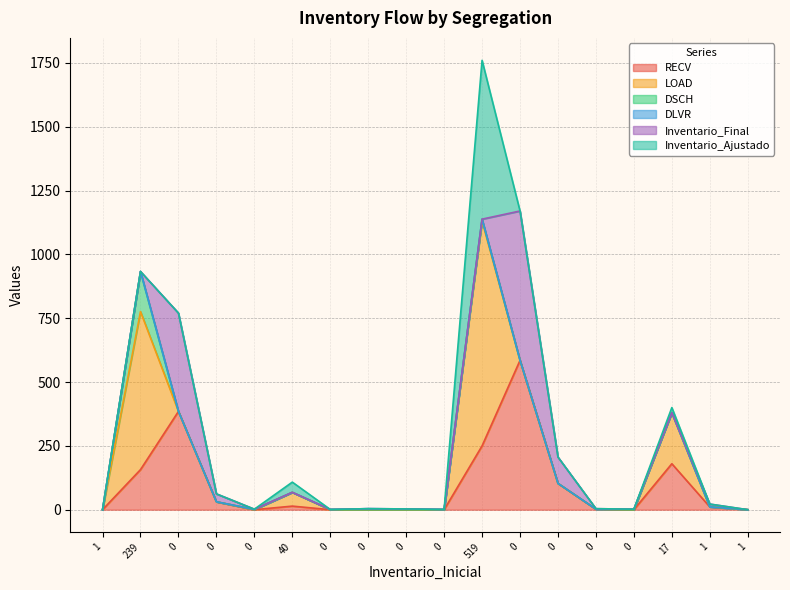

Which series has the widest spread of values?

LOAD